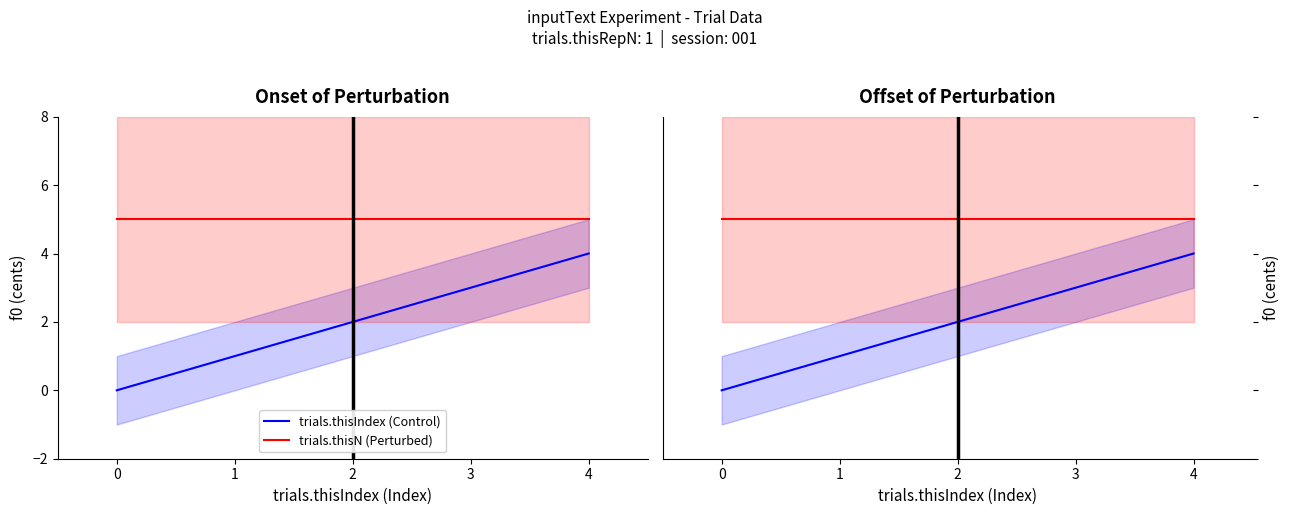

Between 0 and 4, which series saw the biggest shift?

trials.thisIndex (Control)